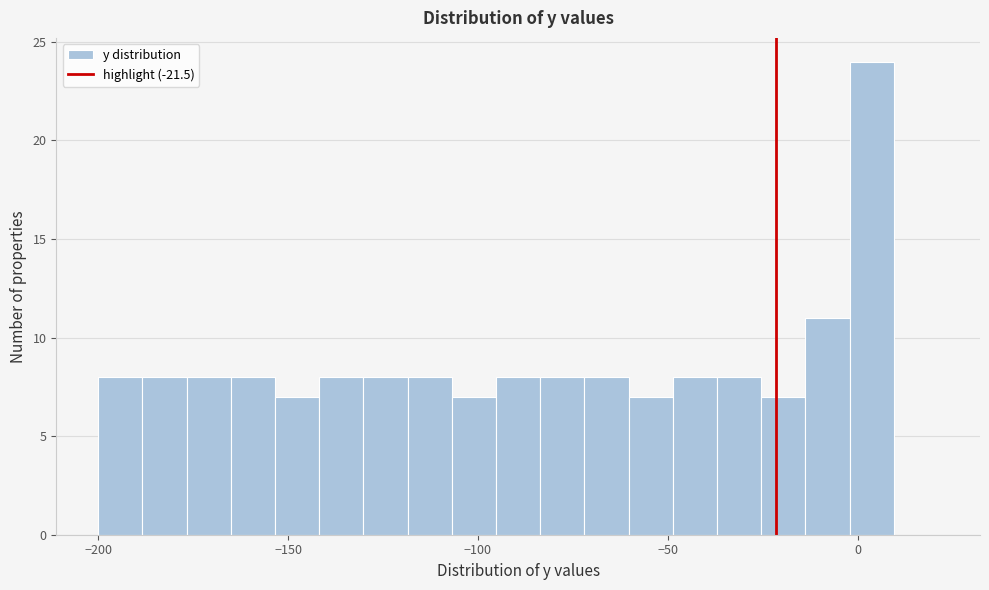

Read against the x-axis, roughly where is the centre of the tallest bar?

5